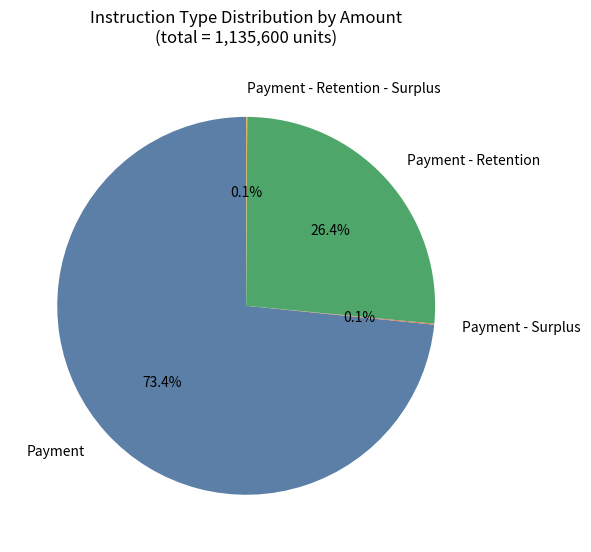

To the nearest percent, what is the difference between the largest and smallest slice percentages?

73%